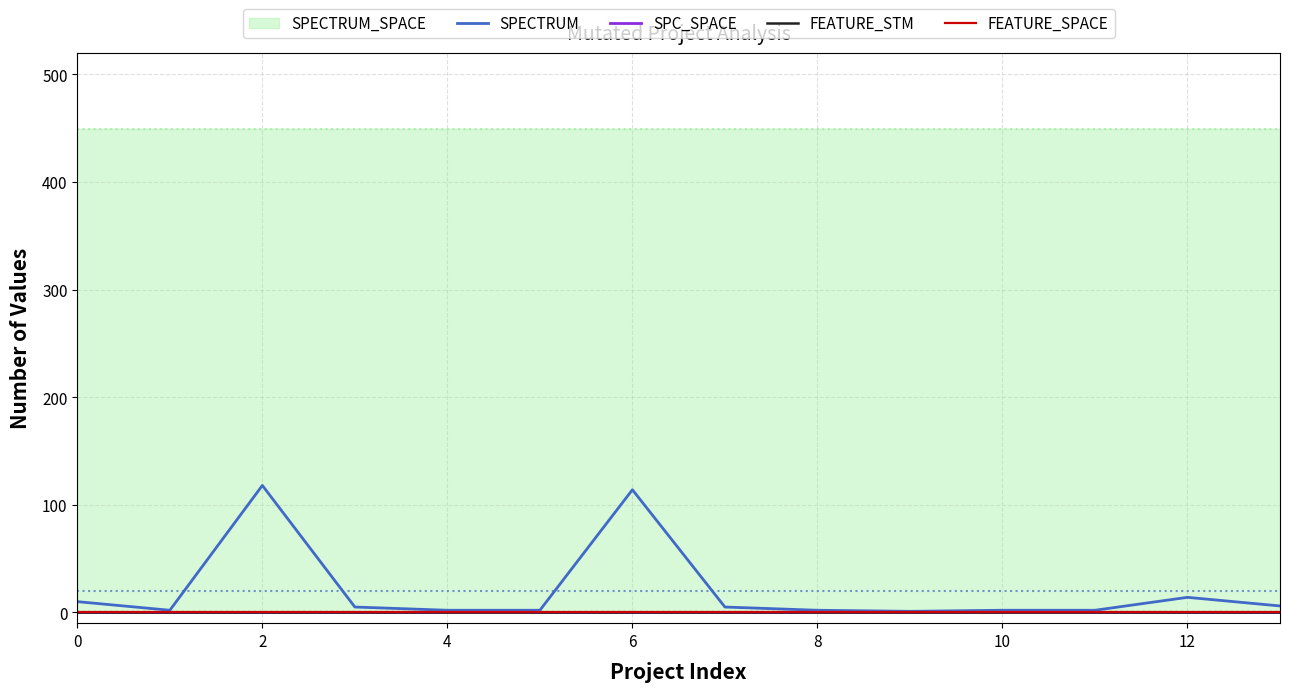

True or false: FEATURE_STM and SPECTRUM cross at least once.

False